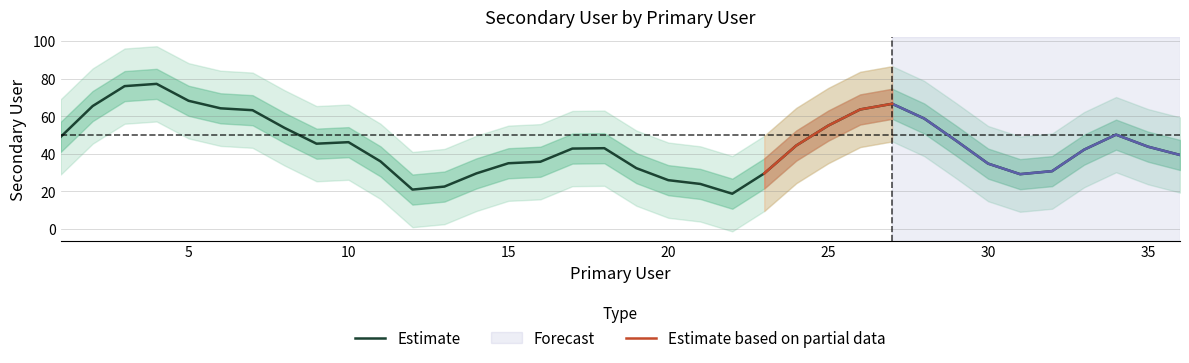

What is the maximum value for Estimate?

77.2